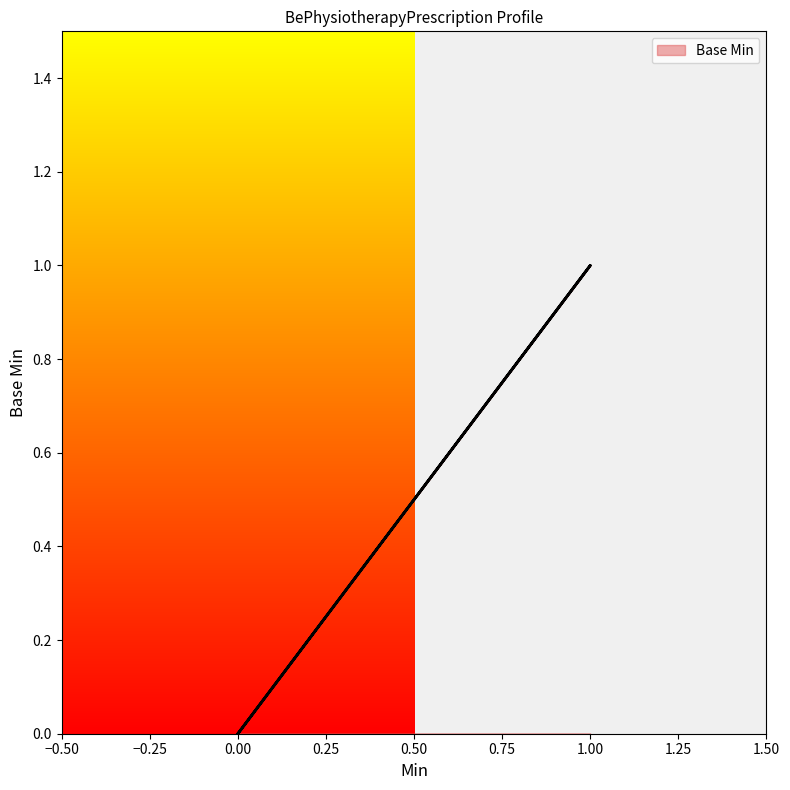

Which has a higher value, 0 or 1?

1